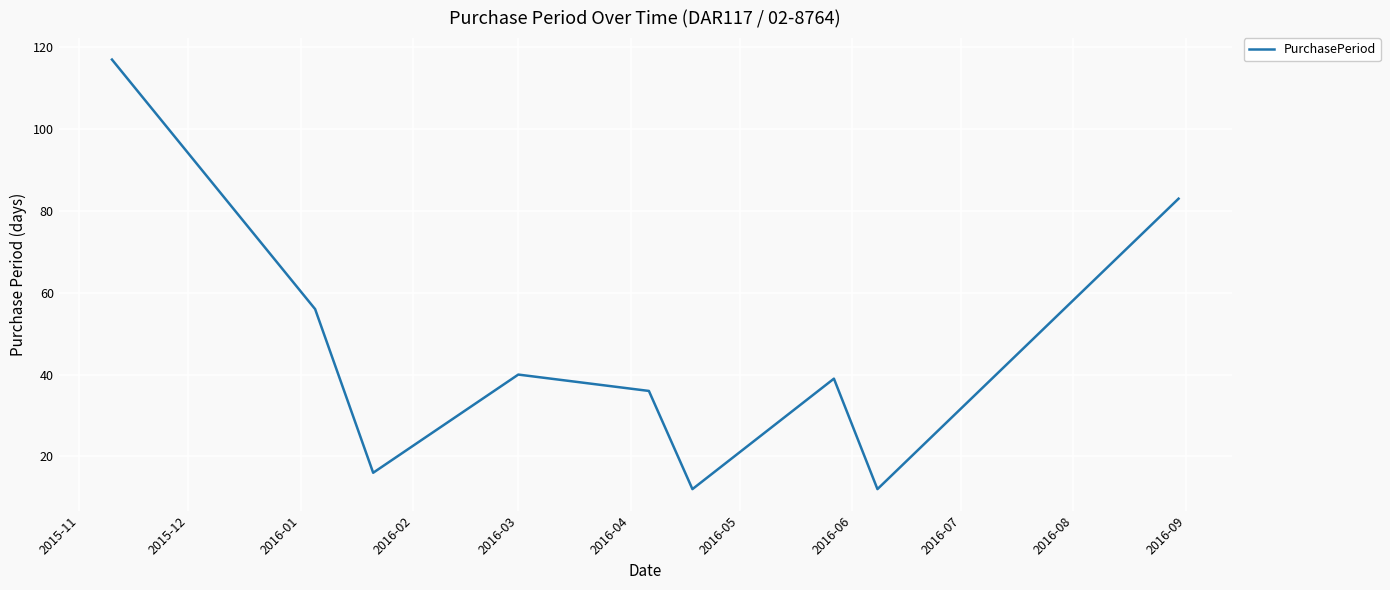

What is the greatest value displayed?

117